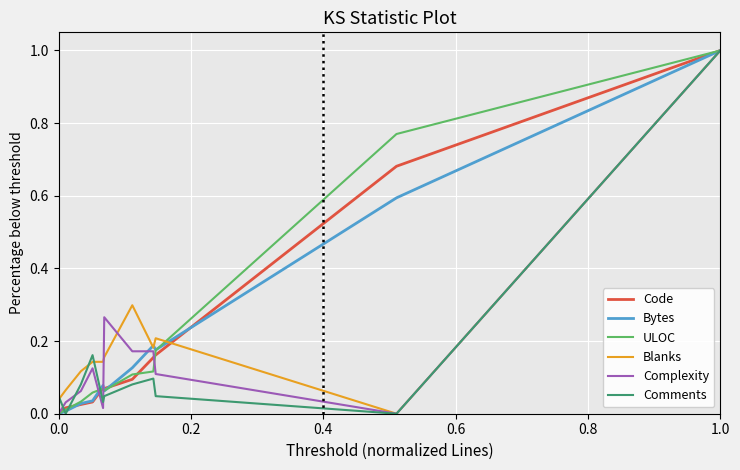

Does the chart have visible grid lines?

Yes